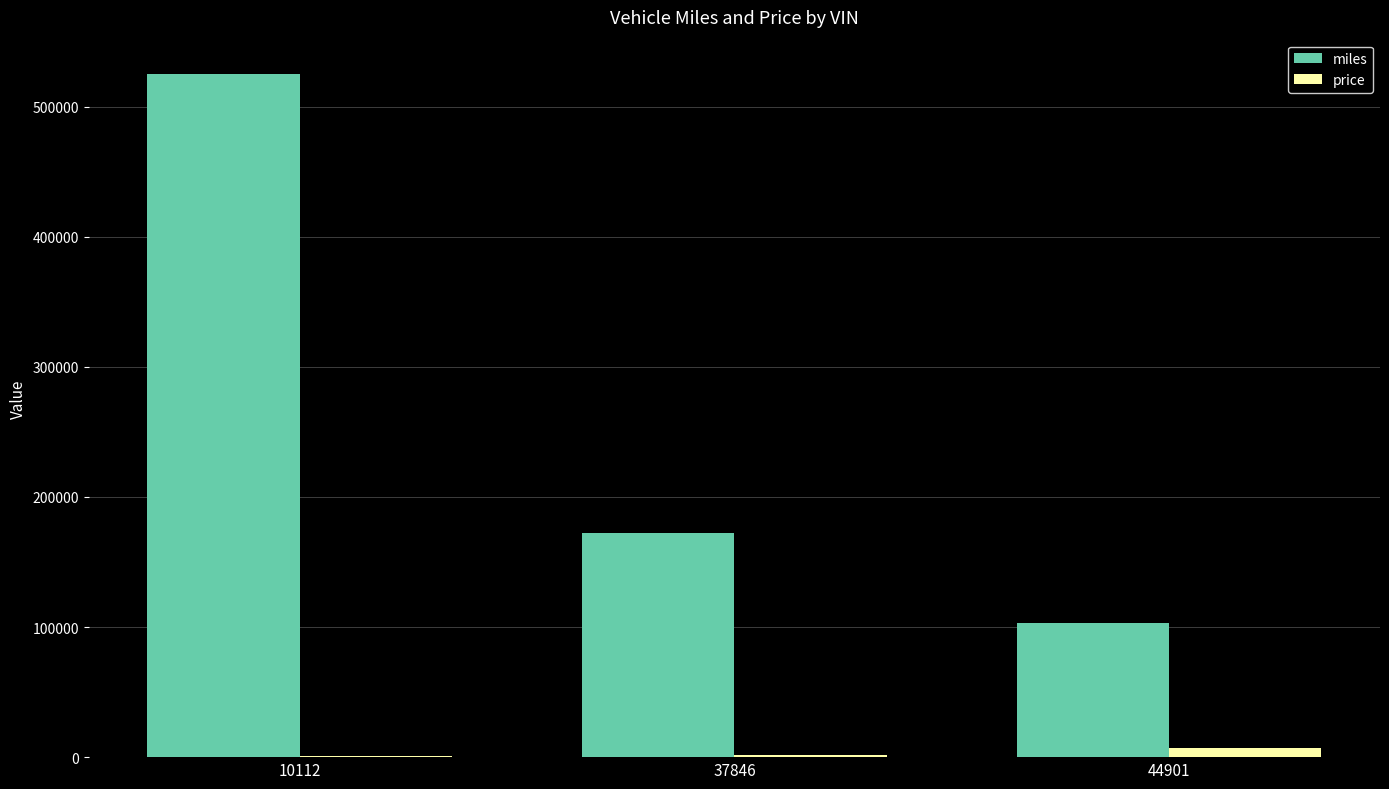

Between 10112 and 44901, which series saw the biggest shift?

miles